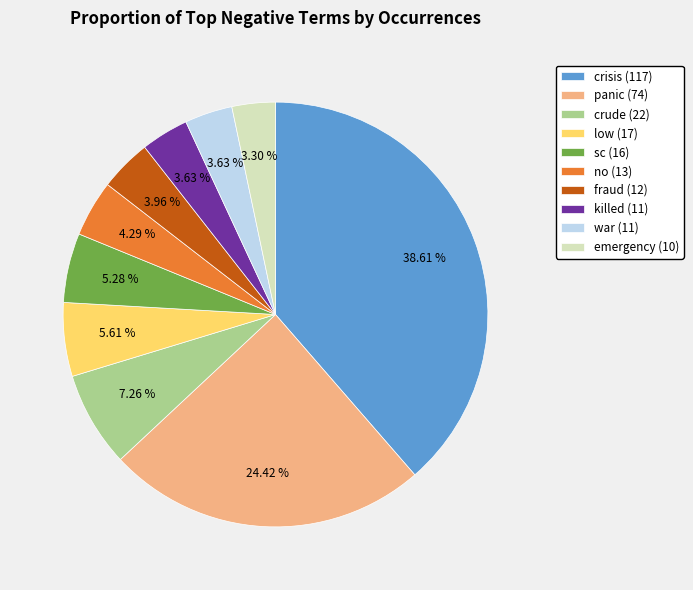

How many slices are in this pie chart?

10